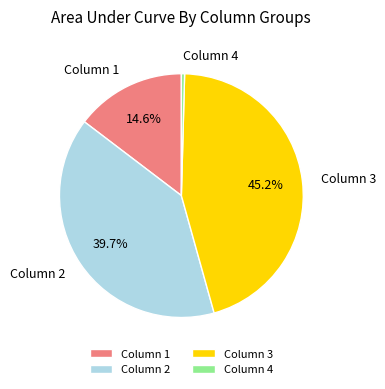

Which slice is the largest?

Column 3